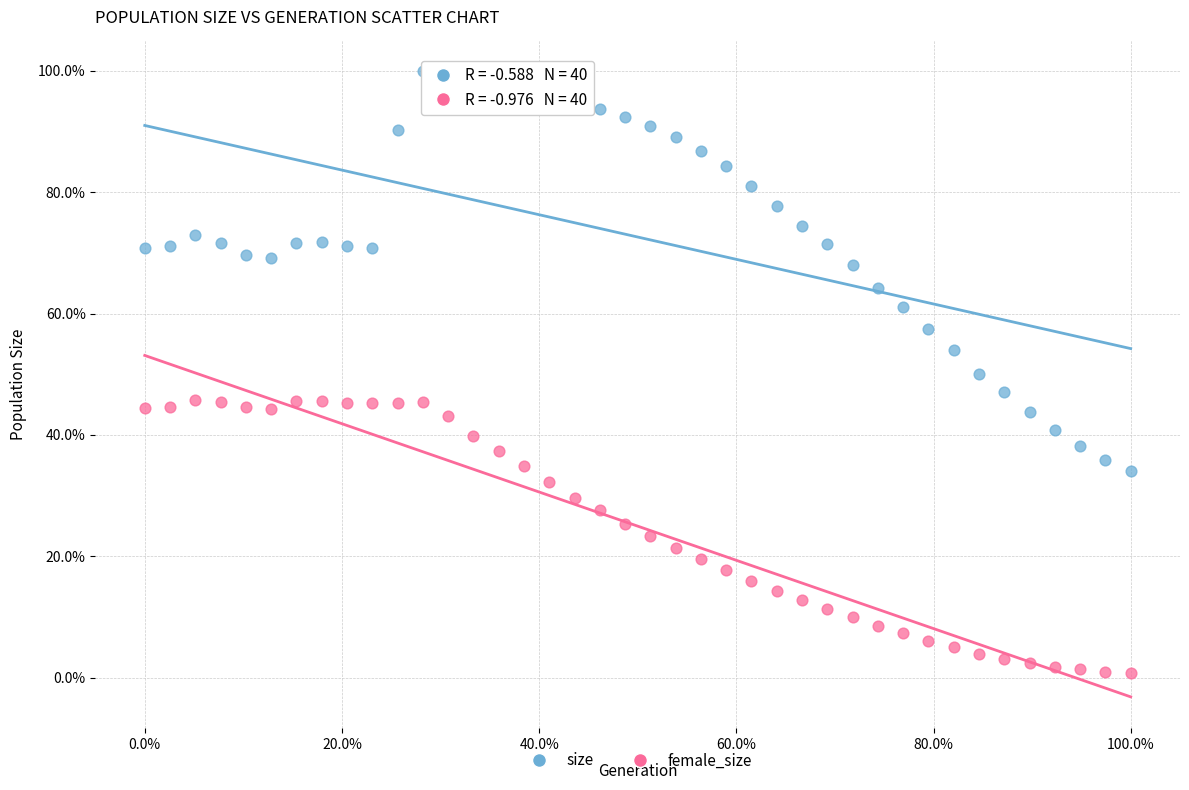

Which series has the largest Y range (max minus min)?

size